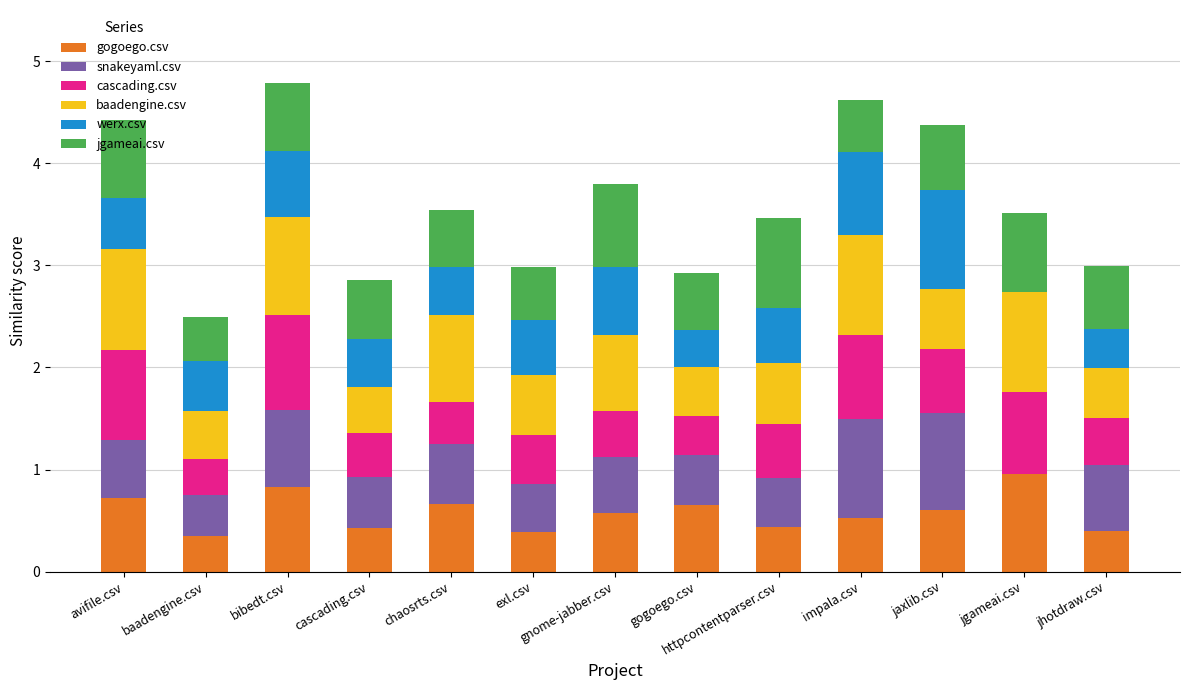

What is the highest value of the gogoego.csv series?

1.0